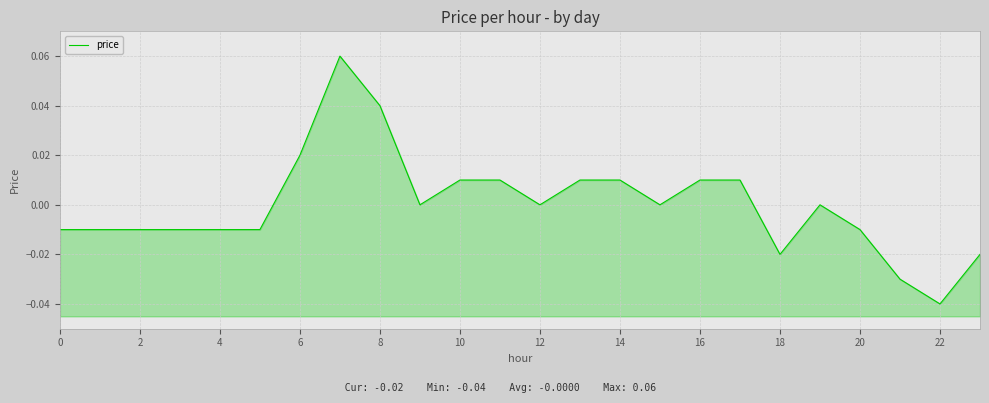

True or false: there are more than 1 points higher than both neighbors.

True